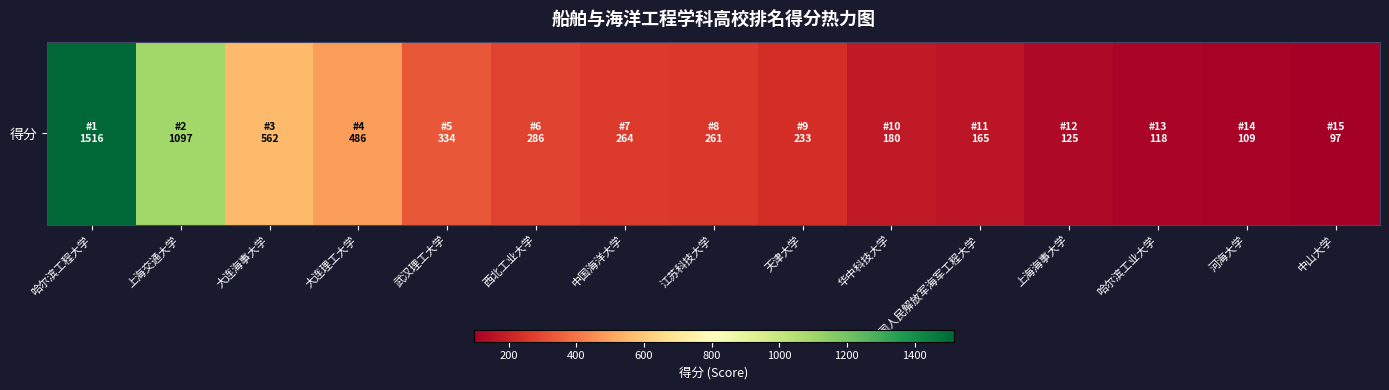

Which category has the highest value across all series?

哈尔滨工程大学